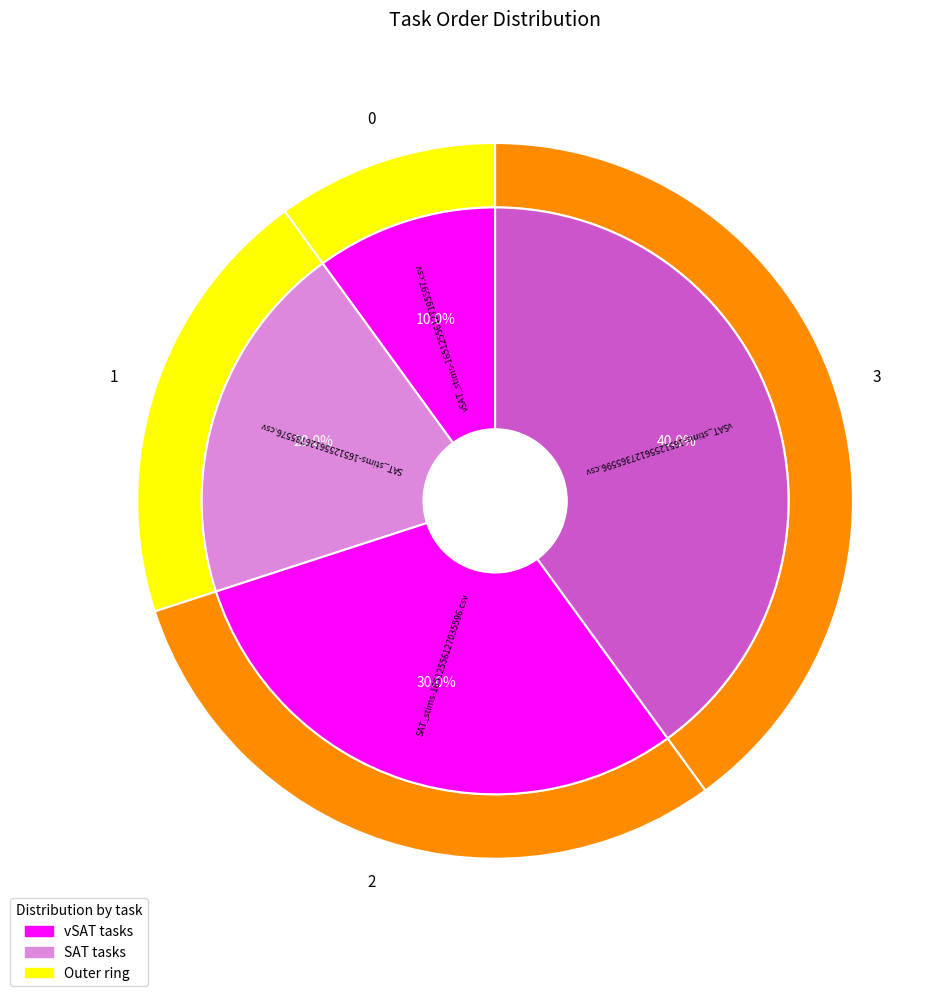

Which slice is the largest?

vSAT_stims-16512556127365596.csv